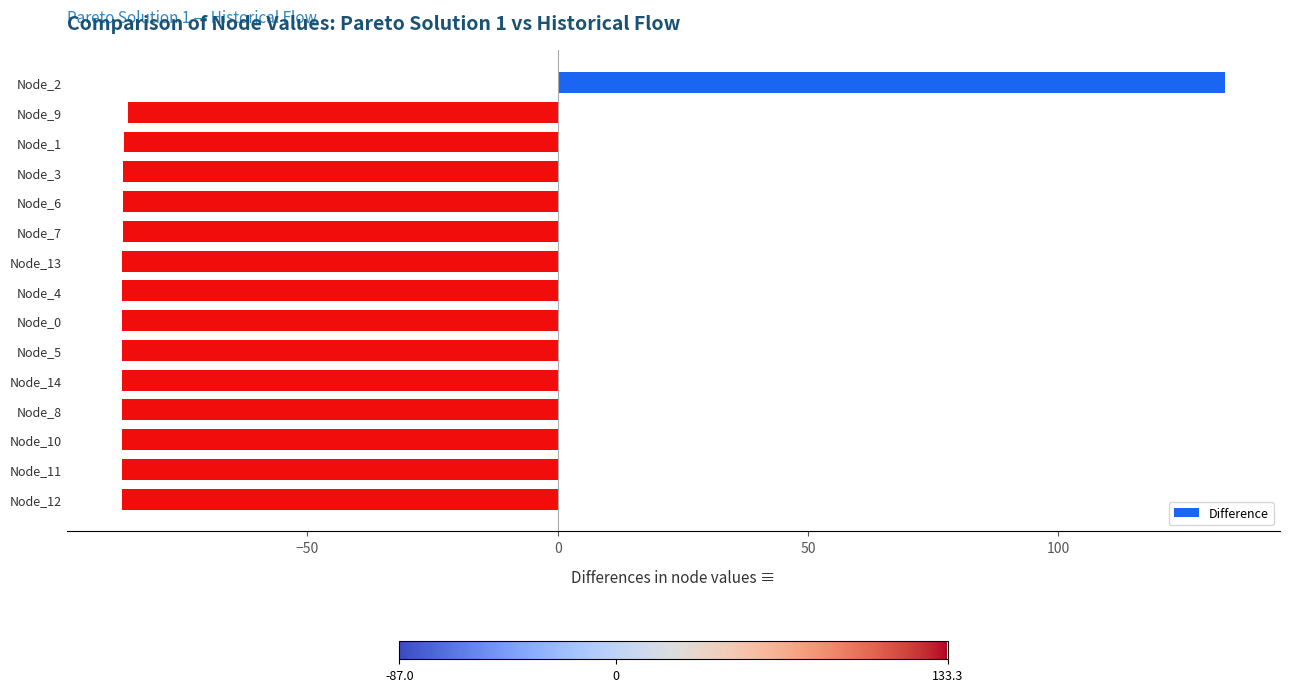

How many distinct data groups are displayed?

1